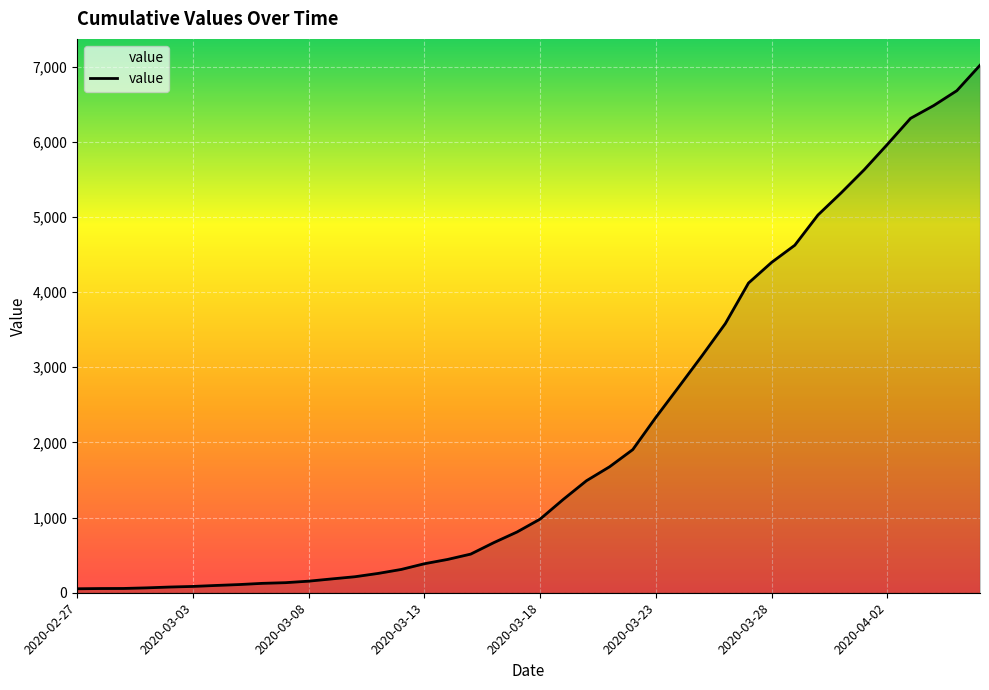

What is the difference between the maximum and minimum values?

6964